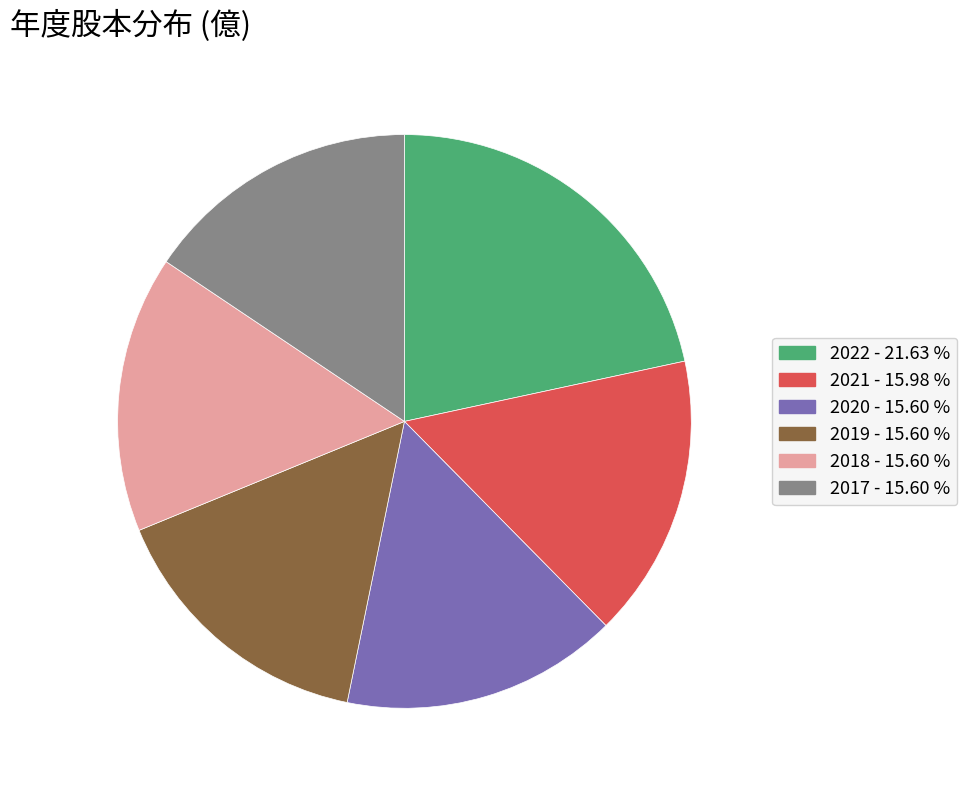

Which has a higher value, 2022 - 21.63 % or 2020 - 15.60 %?

2022 - 21.63 %